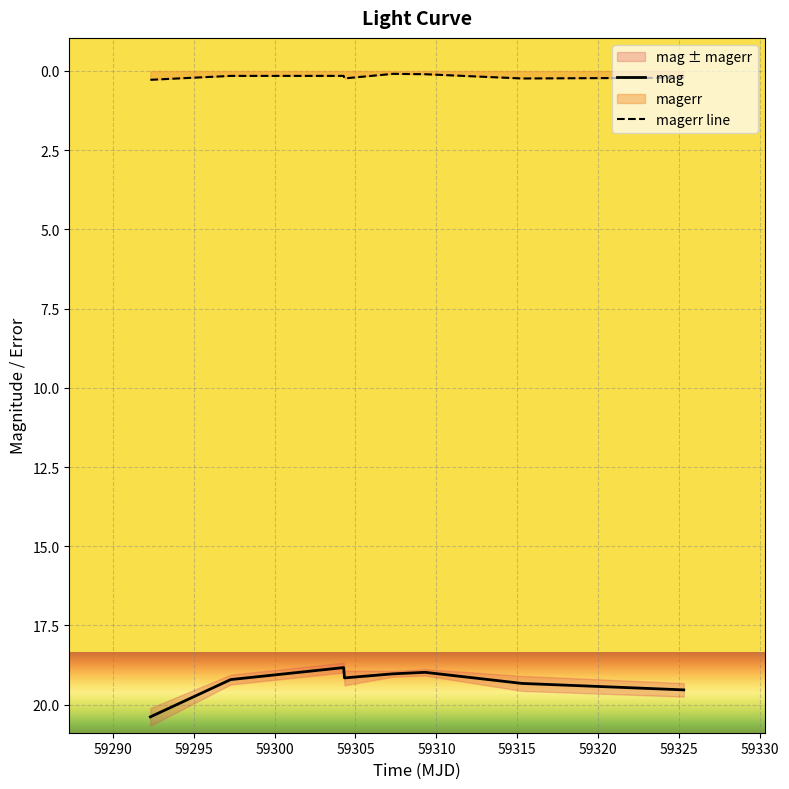

True or false: magerr line and mag cross at least once.

False